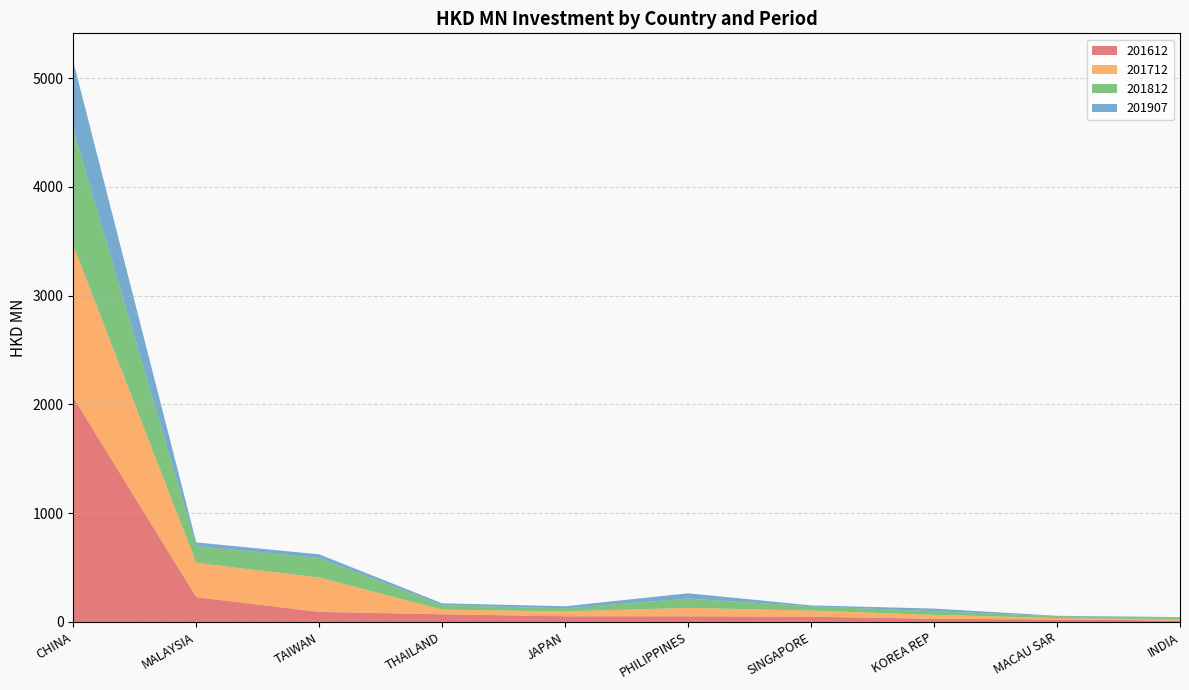

Reading left to right, transcribe all the data shown in this chart.

201612: 2063.7	228.2	92.4	70.5	52.2	51.7	48.9	28.6	22.9	12.6
201712: 1397.3	314.6	316.5	42.7	45.2	77.7	55.5	36.8	13.3	13.6
201812: 1066.6	153.7	179.2	40.8	27.8	85.4	39.0	33.7	15.8	15.4
201907: 625.5	34.4	33.6	17.4	19.1	48.6	9.3	23.9	4.8	3.3